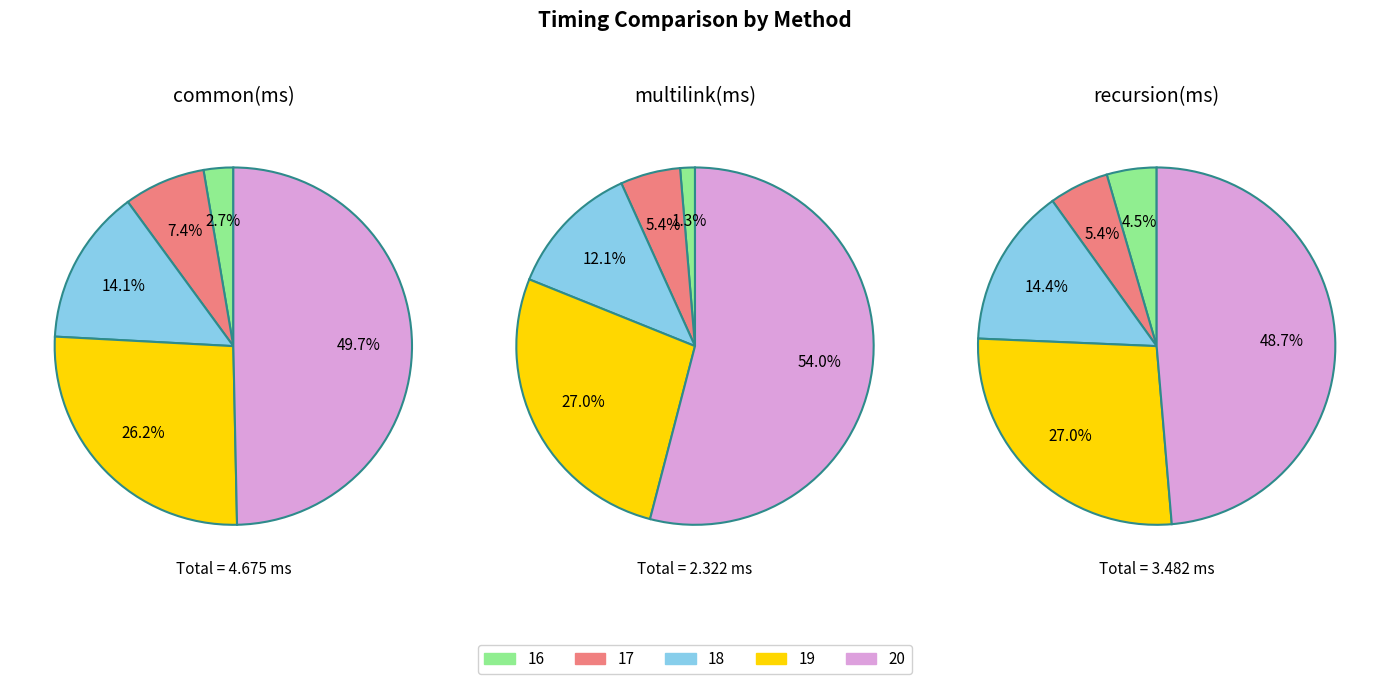

How many slices are in this pie chart?

5